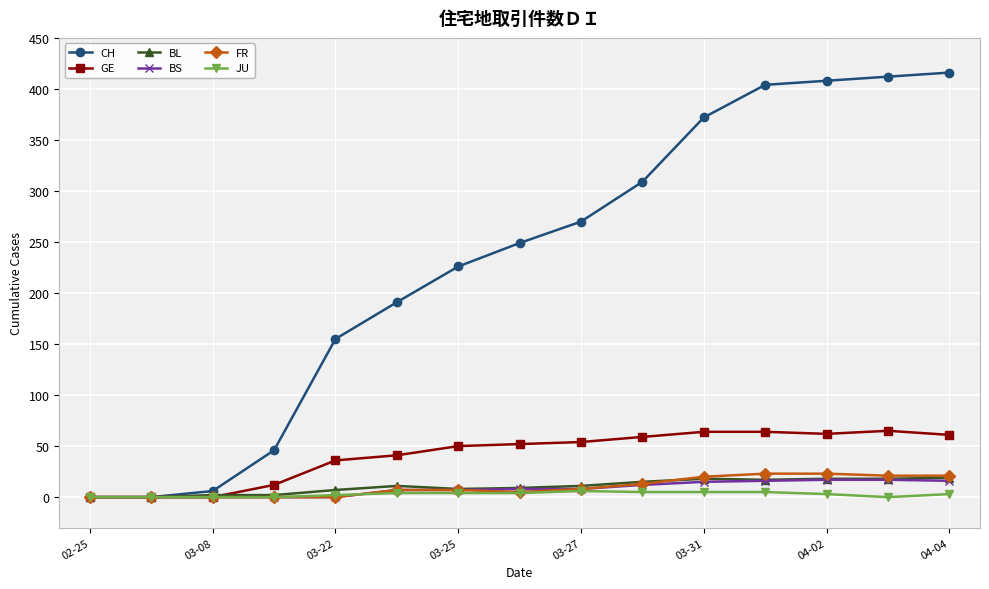

What is the sum of all JU values?

41